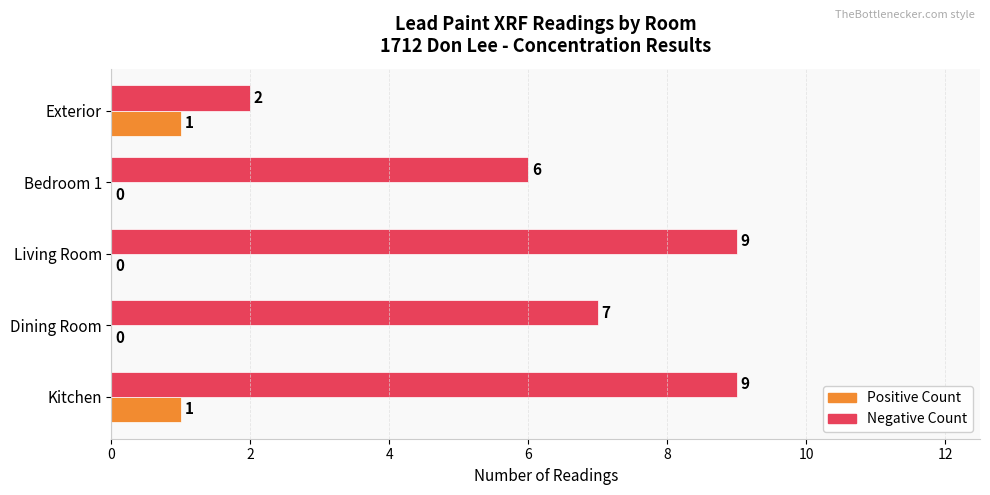

At which category is the sum across all series the highest?

Kitchen